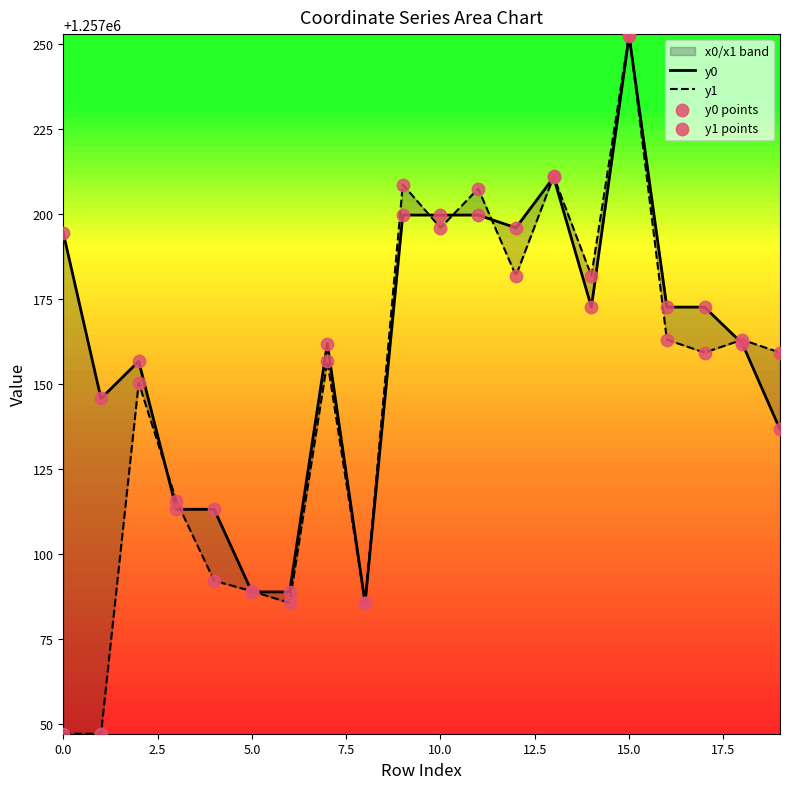

What are all the series names shown in the legend?

y0, y1, y0 points, y1 points